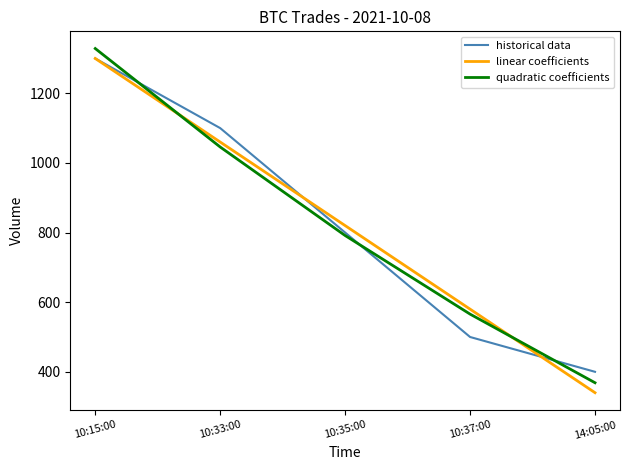

Reading right to left, list all the values displayed in this chart.

historical data: 14:05:00=400.0	10:37:00=500.0	10:35:00=800.0	10:33:00=1100.0	10:15:00=1300.0
linear coefficients: 14:05:00=340.0	10:37:00=580.0	10:35:00=820.0	10:33:00=1060.0	10:15:00=1300.0
quadratic coefficients: 14:05:00=368.6	10:37:00=565.7	10:35:00=791.4	10:33:00=1045.7	10:15:00=1328.6